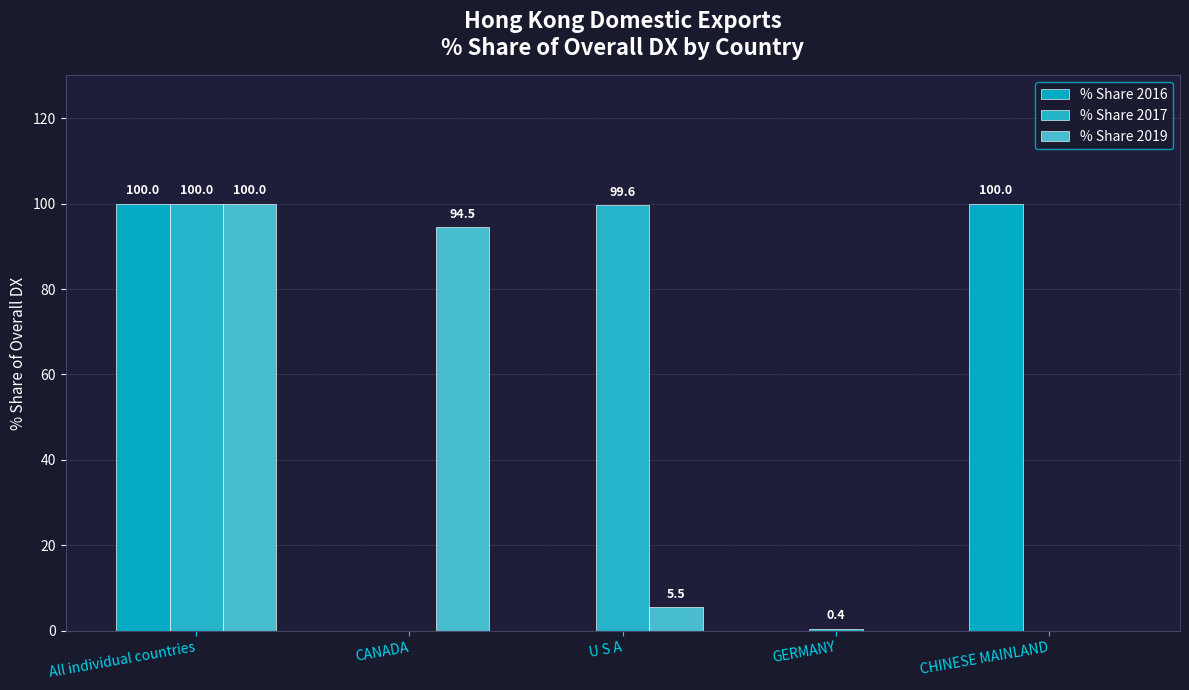

How many groups of bars are there?

5